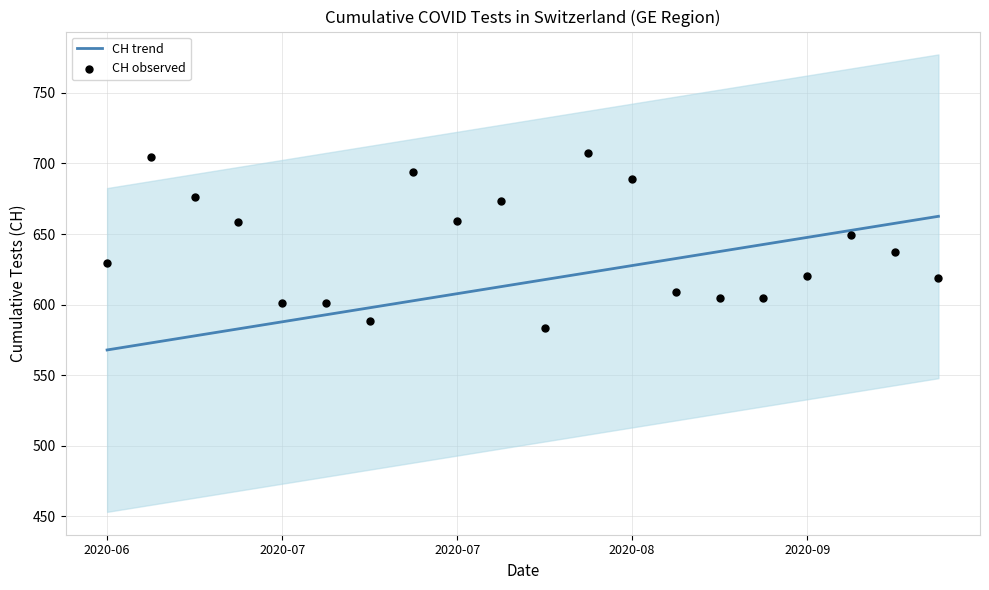

Which series has the largest total across all categories?

CH observed